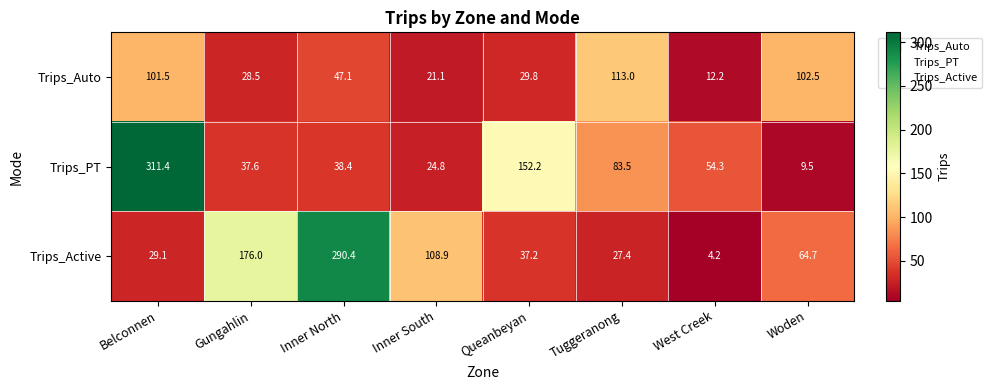

Which series has the largest total across all categories?

Trips_Active